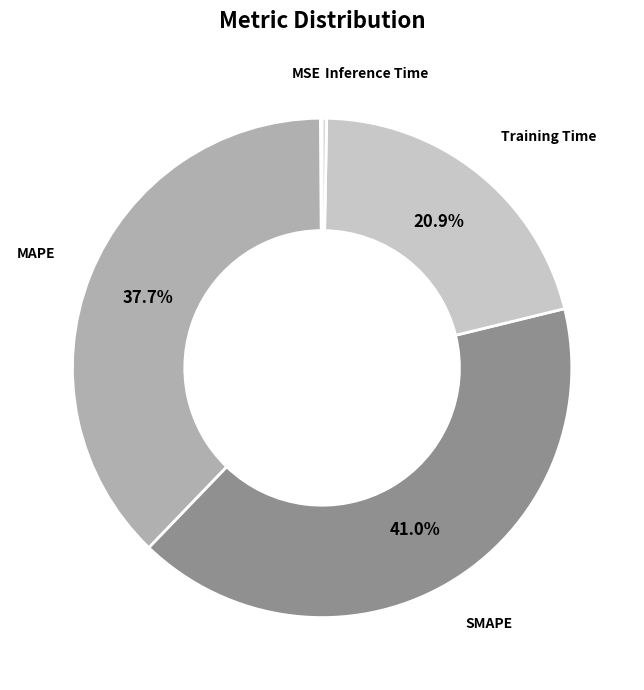

What is the largest slice in the pie chart?

SMAPE